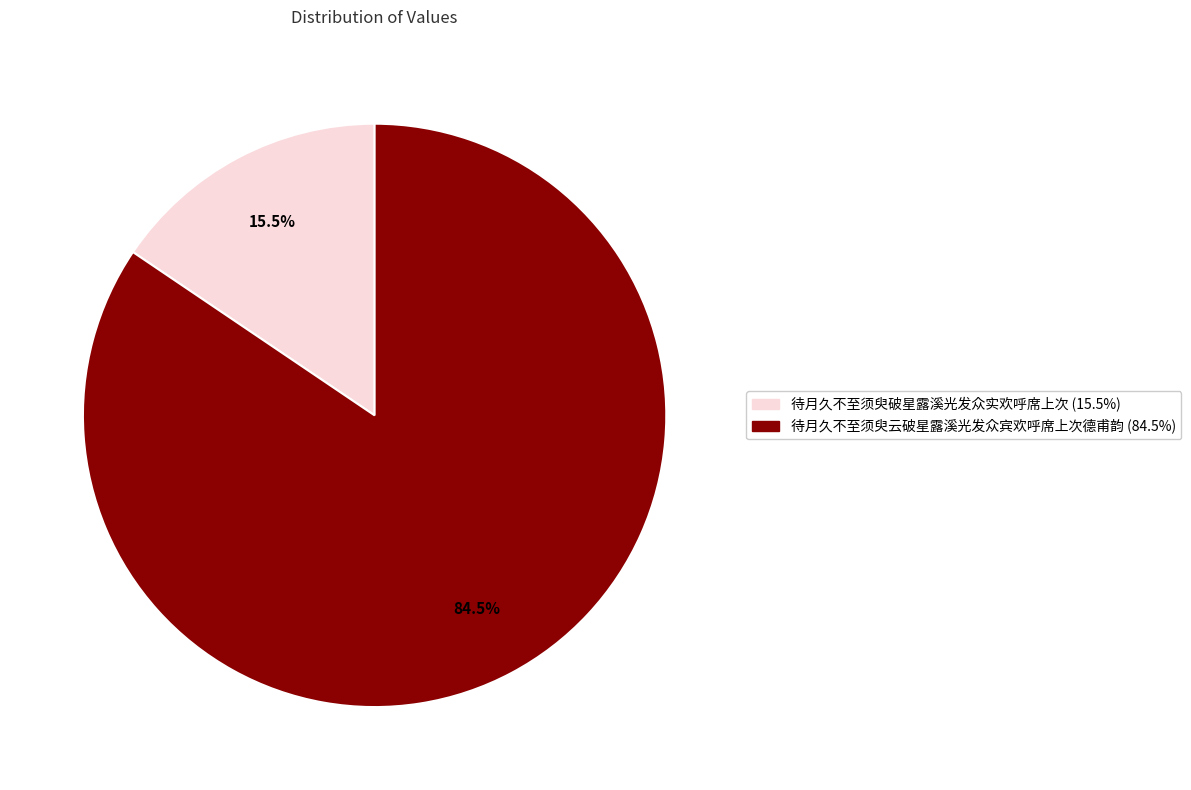

Do 待月久不至须臾破星露溪光发众实欢呼席上次 and 待月久不至须臾云破星露溪光发众宾欢呼席上次德甫韵 together represent more than half of the pie?

Yes